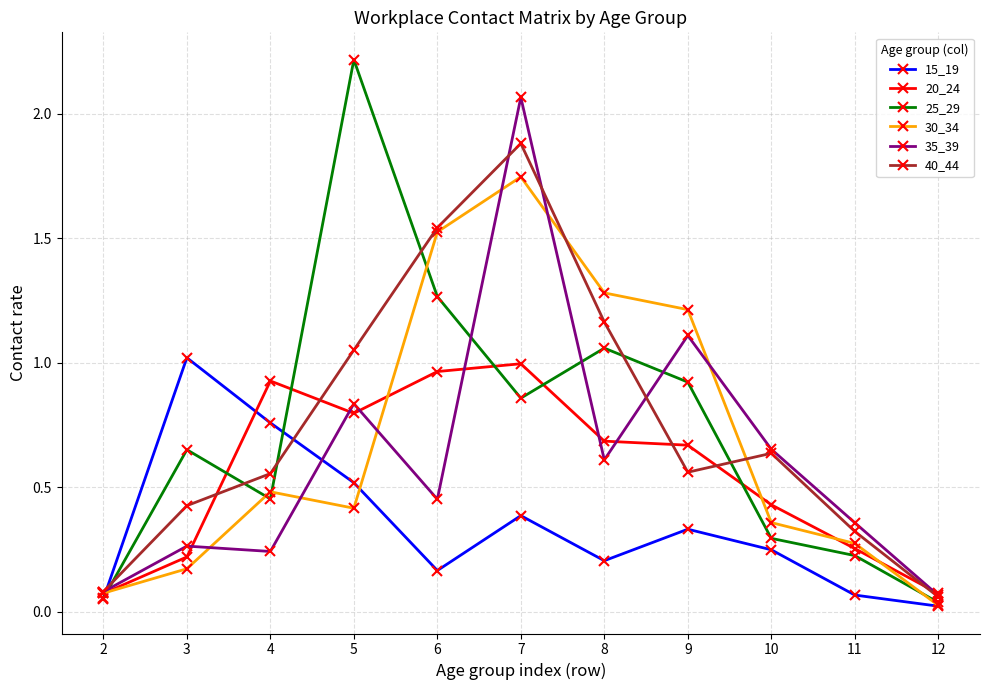

At which category does 20_24 reach its first local peak?

4